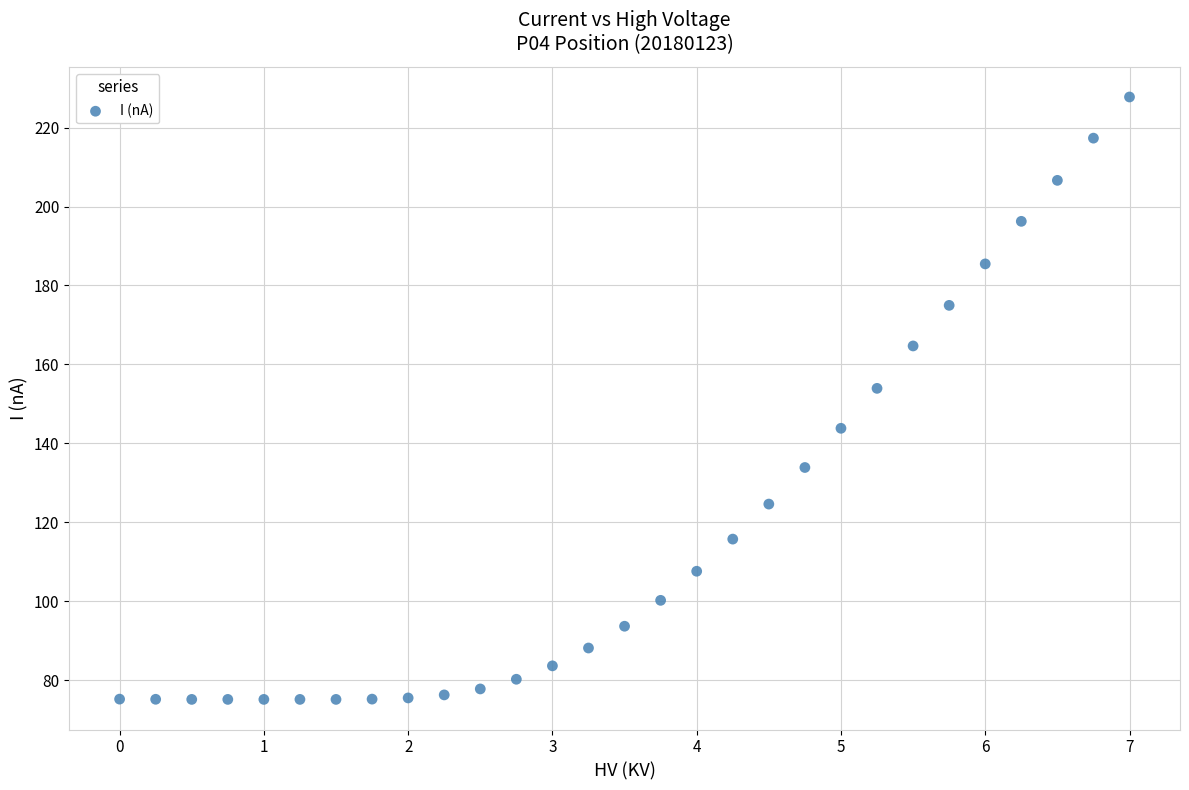

What Y value in the scatter plot is closest to 151?

153.9